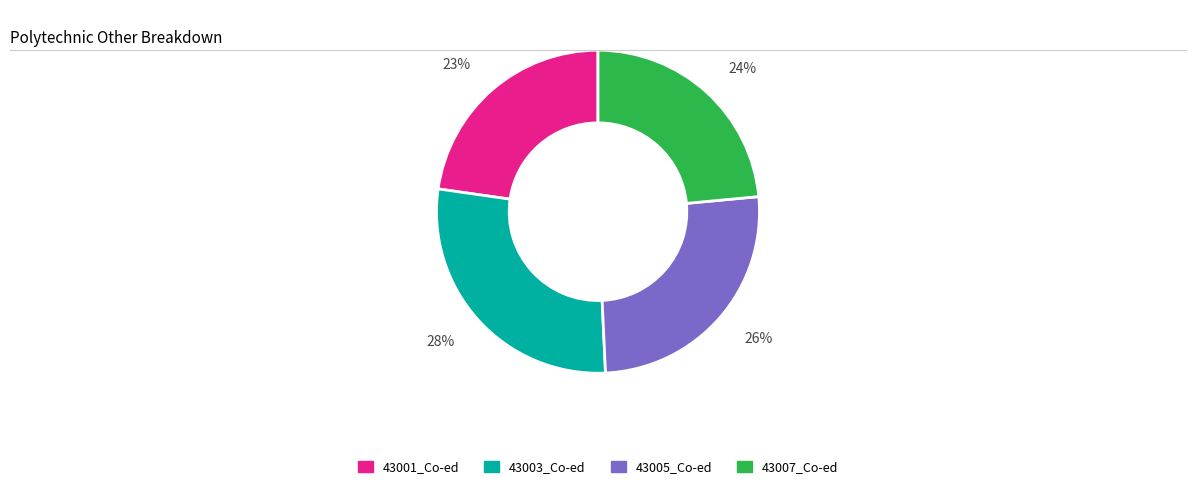

To the nearest percent, what portion does 43005_Co-ed represent?

26%